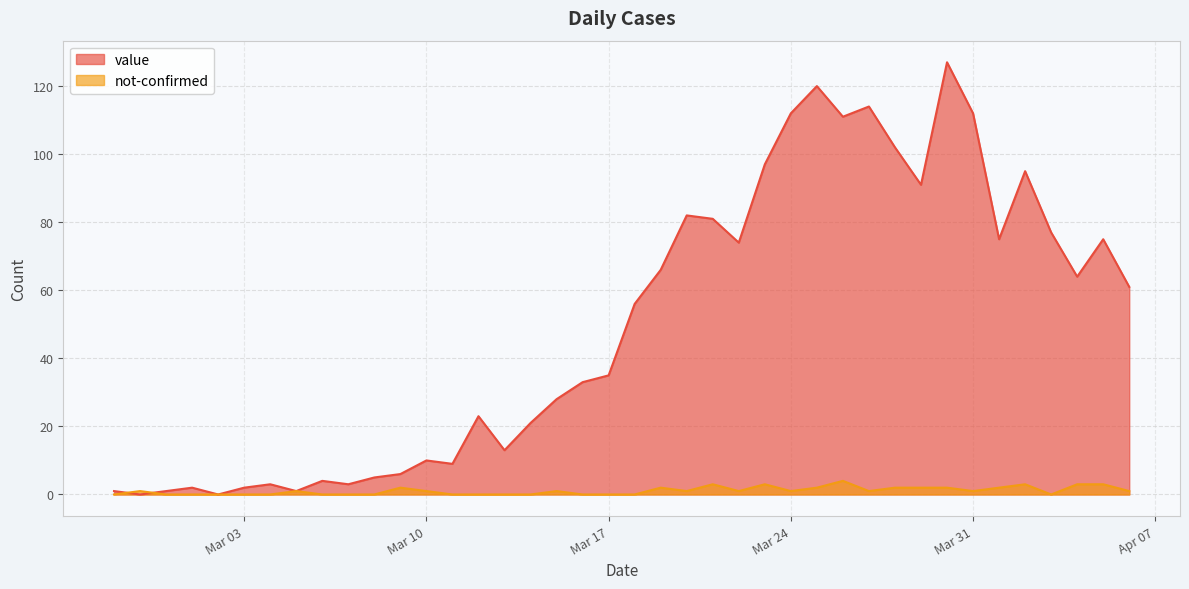

Which category has the highest value in the not-confirmed series?

2020-03-26